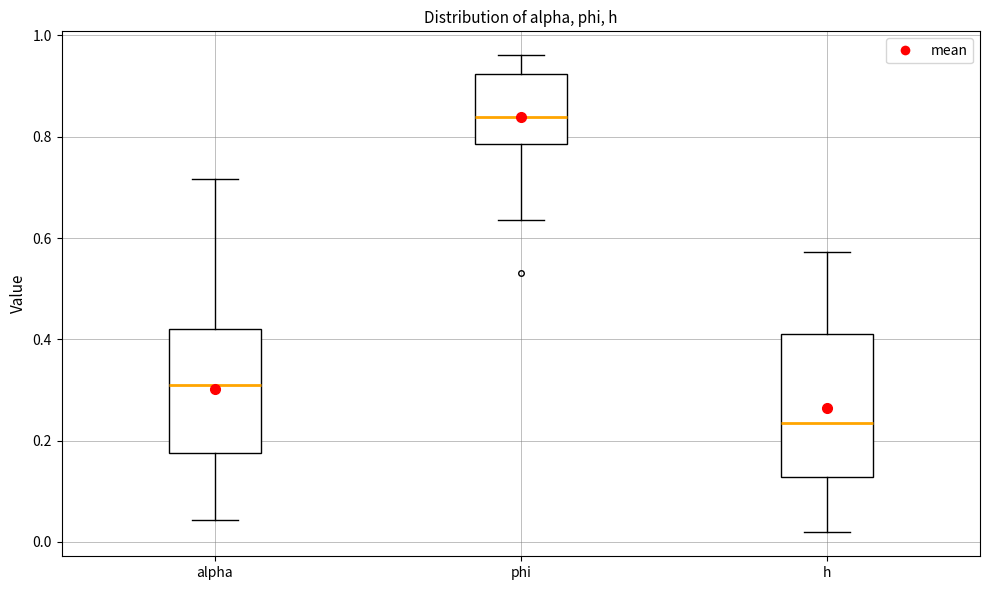

Reading left to right, read every box against the y-axis: the position of its median line, the range the box covers, and the ends of its whiskers. The values are not printed on the chart, so give them approximately, as read against the axis.

alpha: median 0.32, box 0.18 to 0.42, whiskers 0.04 to 0.72
phi: median 0.84, box 0.78 to 0.92, whiskers 0.64 to 0.96
h: median 0.24, box 0.12 to 0.42, whiskers 0.02 to 0.58